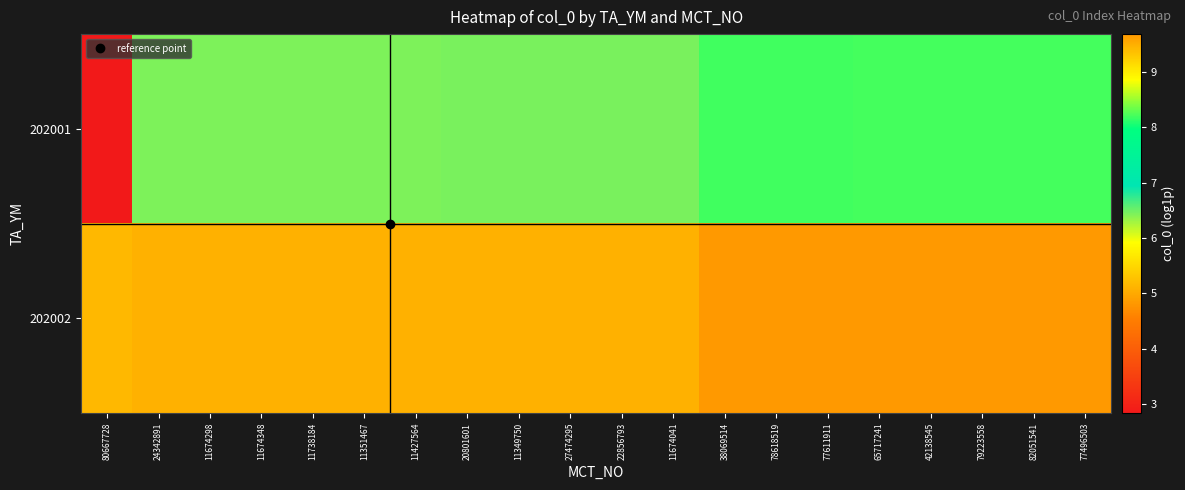

Reading left to right, extract all data points from this chart.

202001: 80667728=2.8	24342891=6.4	11674298=6.4	11674348=6.4	11738184=6.4	11351467=6.4	11427564=6.4	20801601=6.4	11349750=6.4	27474295=6.5	22856793=6.5	11674041=6.5	38069514=8.2	78618519=8.2	77611911=8.2	65717241=8.2	42138545=8.2	79223558=8.2	82051541=8.2	77496503=8.2
202002: 80667728=9.4	24342891=9.5	11674298=9.5	11674348=9.5	11738184=9.5	11351467=9.5	11427564=9.5	20801601=9.5	11349750=9.5	27474295=9.5	22856793=9.5	11674041=9.5	38069514=9.7	78618519=9.7	77611911=9.7	65717241=9.7	42138545=9.7	79223558=9.7	82051541=9.7	77496503=9.7